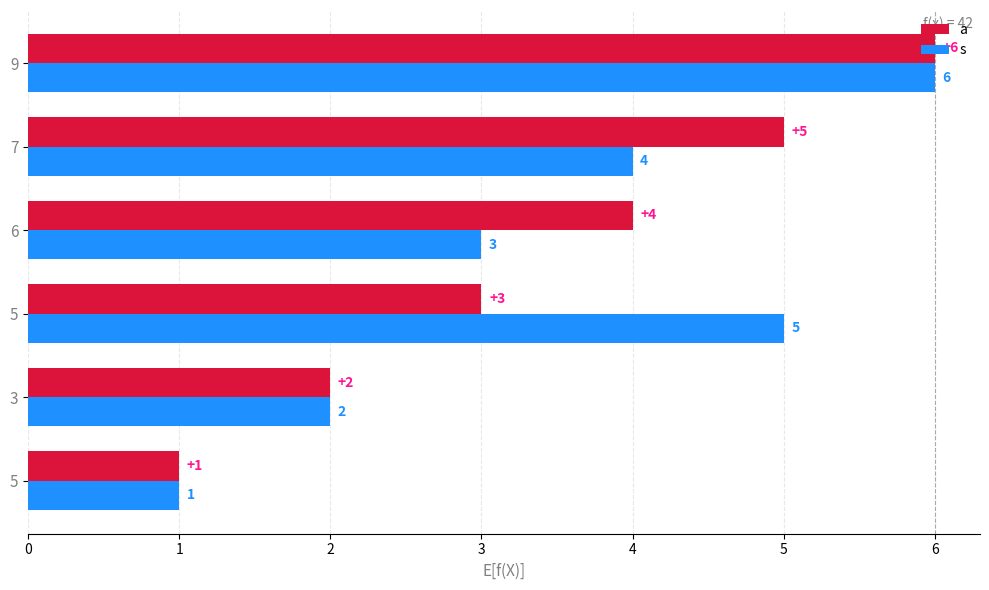

Reading left to right, extract all data points from this chart.

a: 1	2	3	4	5	6
s: 1	2	5	3	4	6